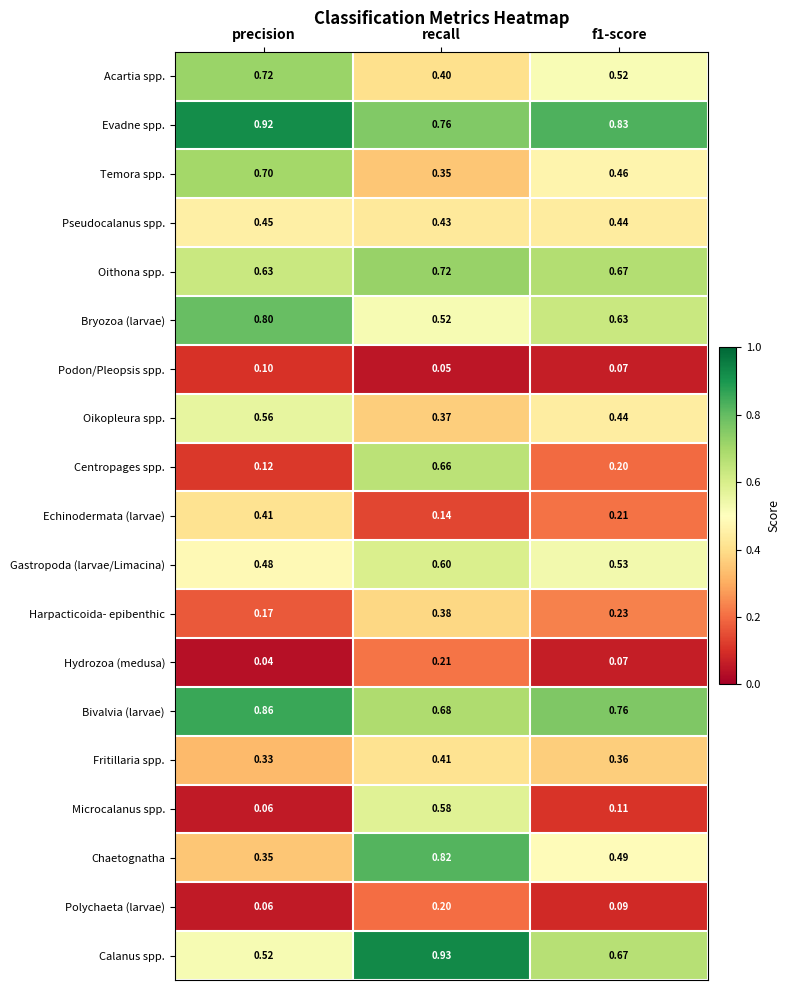

At which label is Polychaeta (larvae) closest to 0?

precision